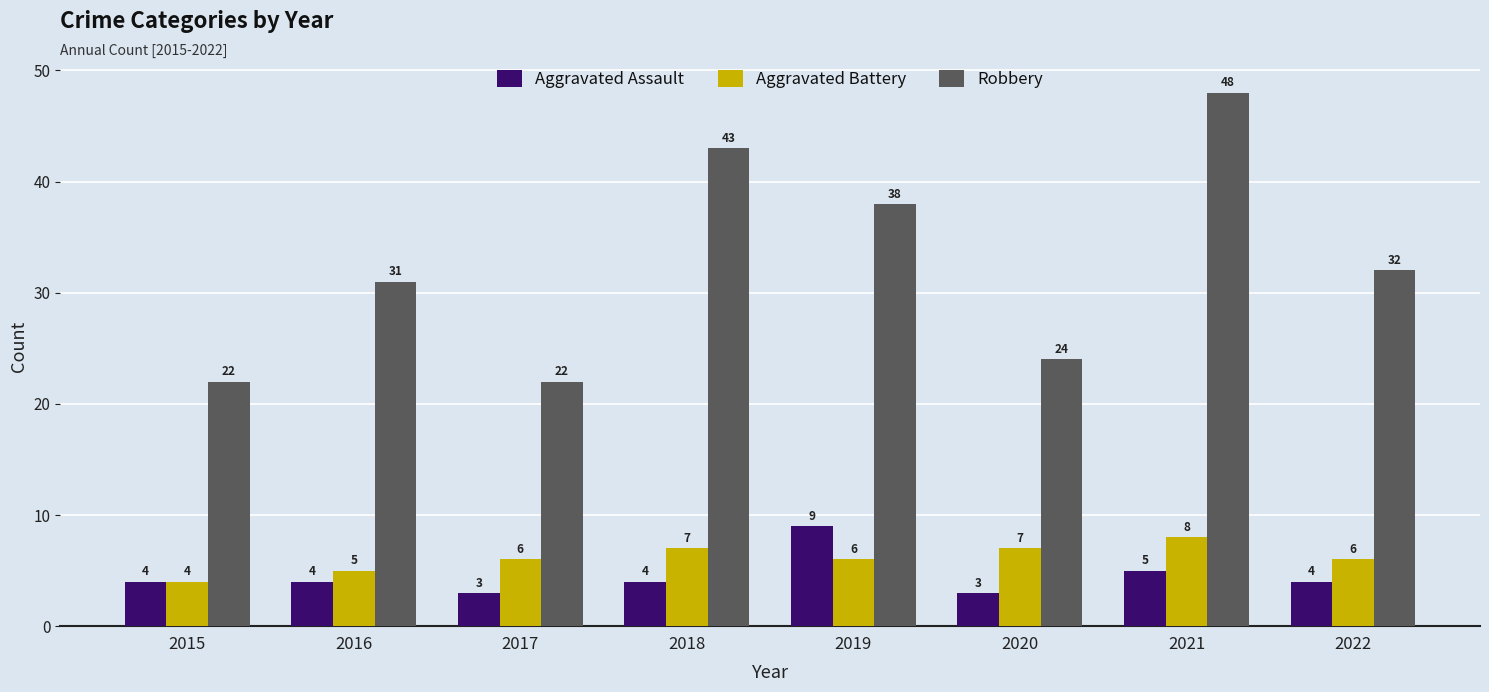

How many Aggravated Battery values are between 6 and 7?

5